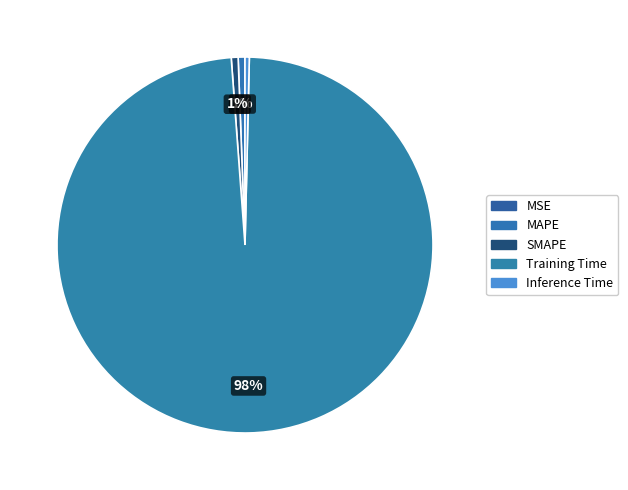

Is the sum of MAPE and Training Time greater than half?

Yes